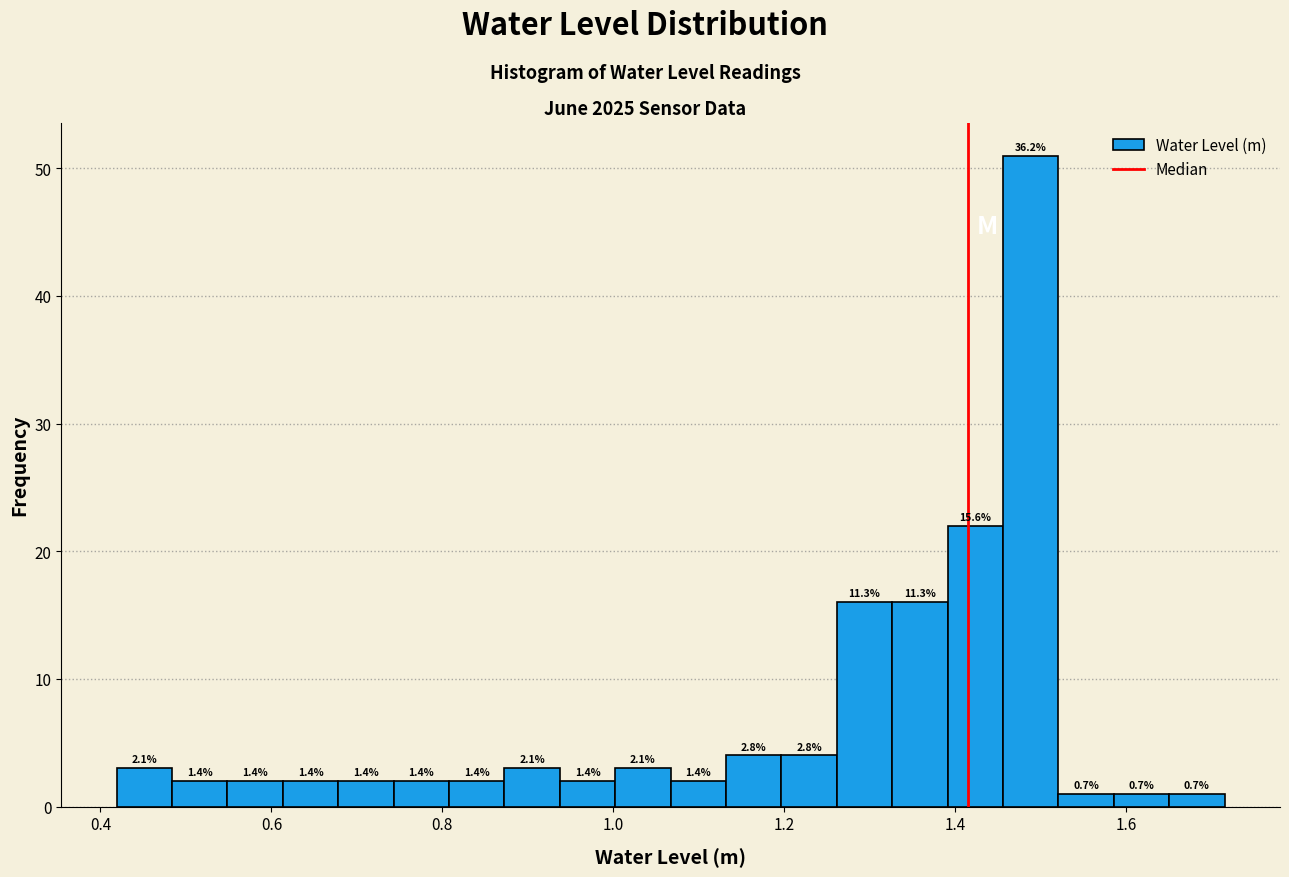

Around what value on the x-axis is the tallest bar? Give the approximate position of its centre, as read against the axis.

1.48